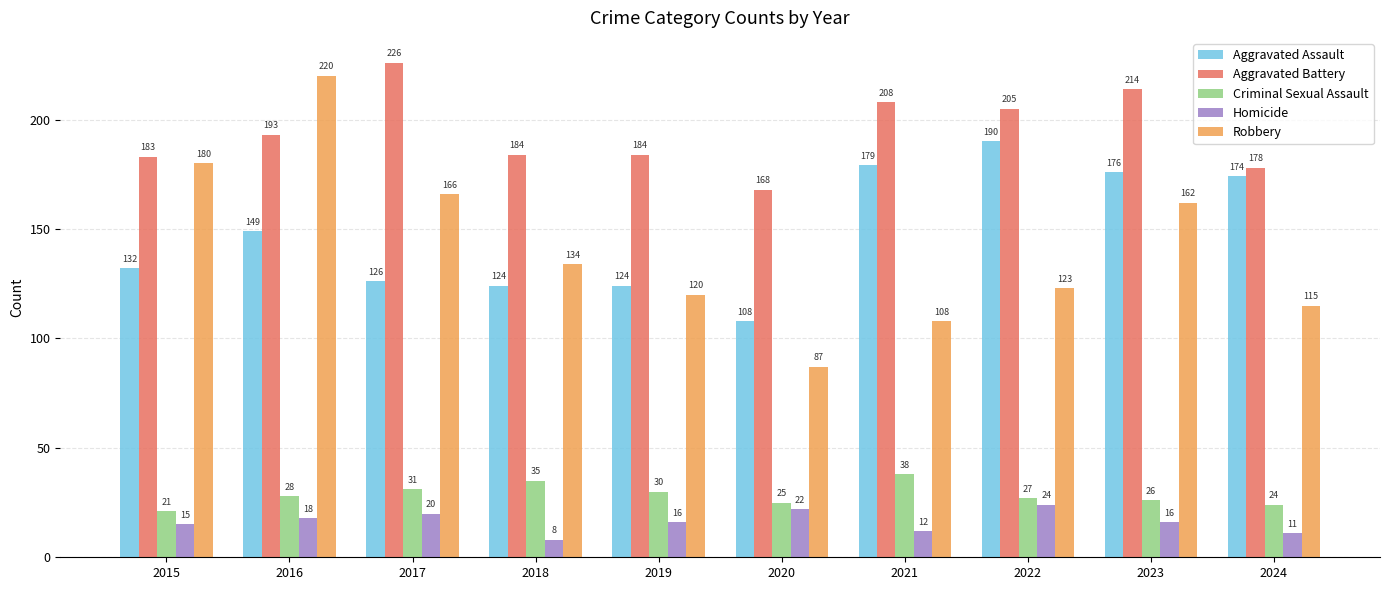

Is it true that Robbery equals 289 at 2016?

False